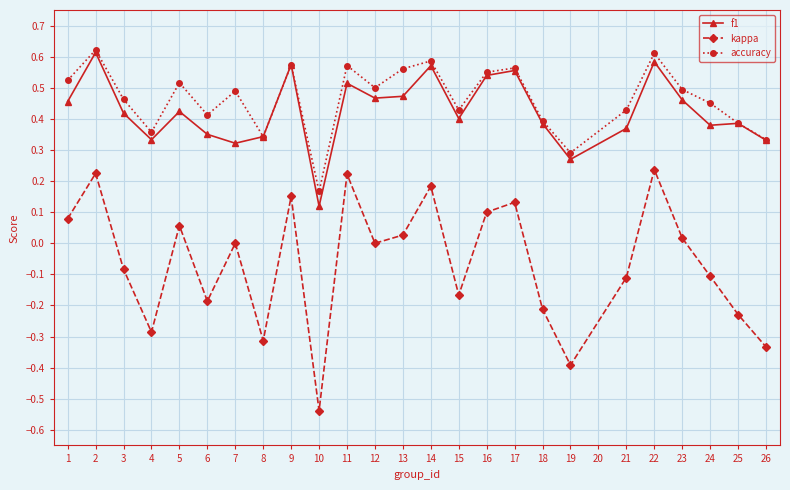

Is the value of f1 at 1 greater than the value of accuracy at 17?

No